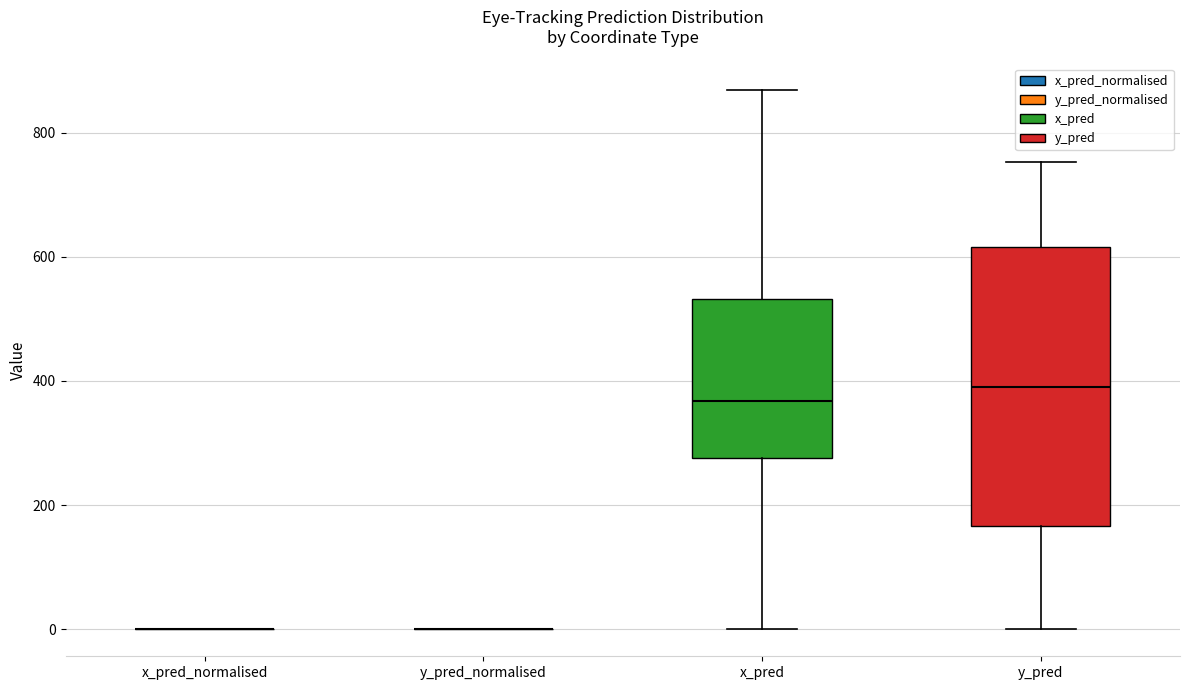

Which box is the tallest, from its lower edge to its upper edge?

y_pred